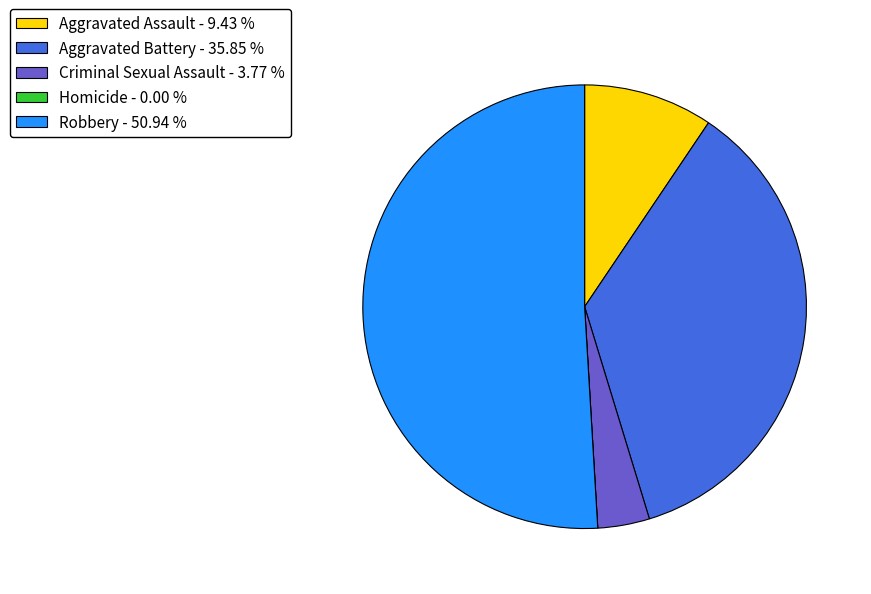

Combined, do Aggravated Battery - 35.85 % and Robbery - 50.94 % account for over 50%?

Yes